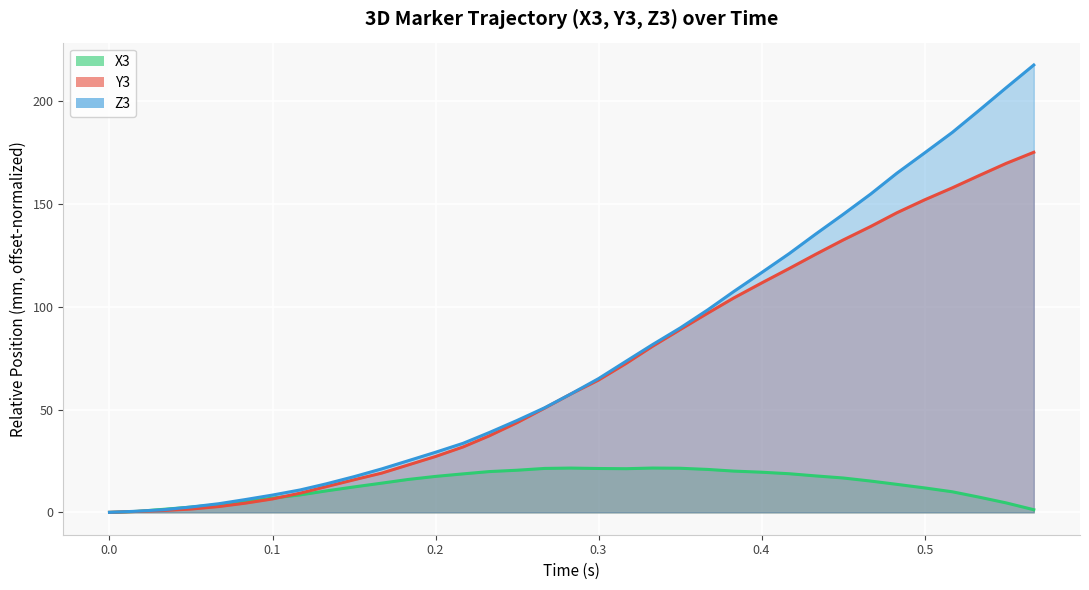

List the series in order of their peak value, lowest first.

X3, Y3, Z3